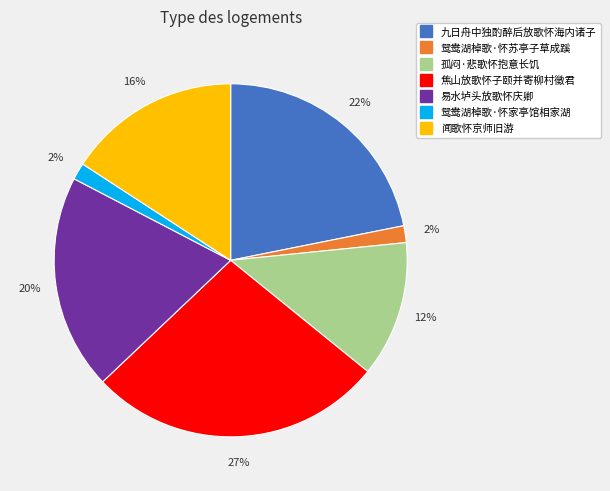

Which has a higher value, 闻歌怀京师旧游 or 易水垆头放歌怀庆卿?

易水垆头放歌怀庆卿